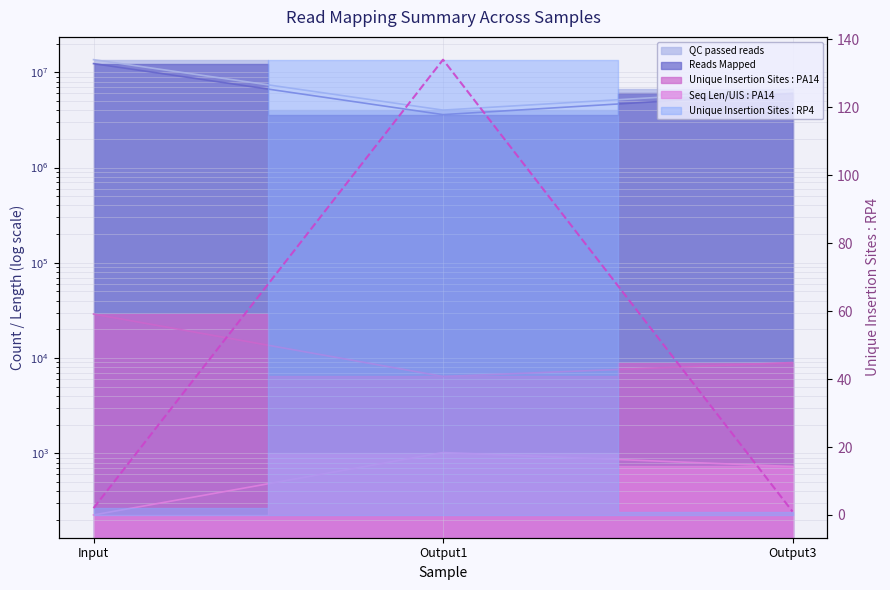

What is the difference between the maximum and minimum values?

133